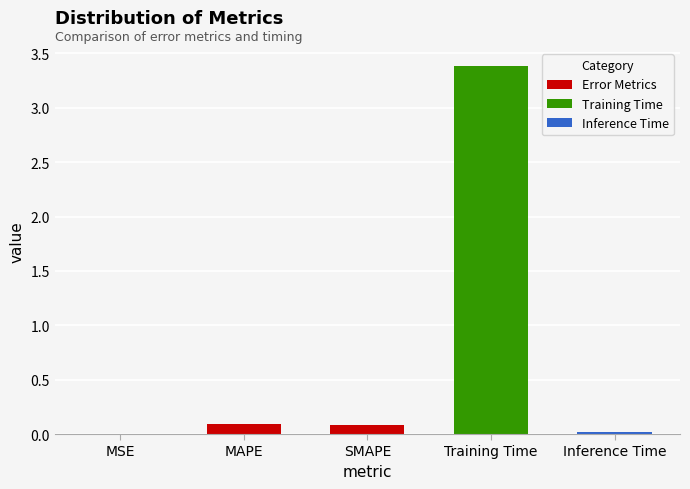

The chart shows a value of 0.0 at Inference Time. True or false?

True